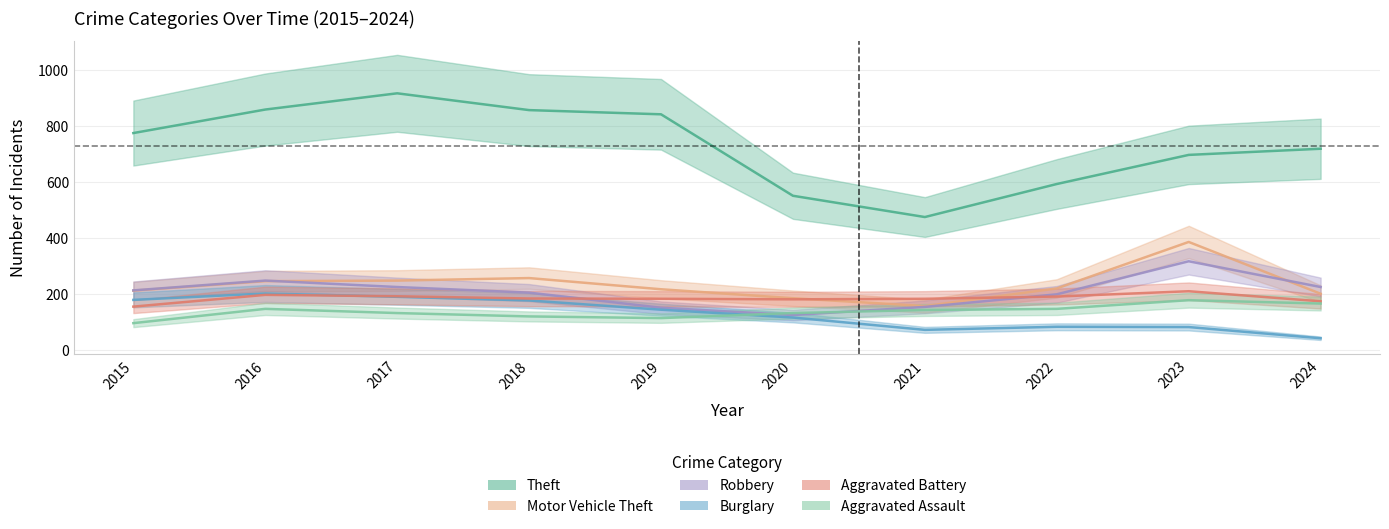

True or false: Burglary and Robbery intersect in this chart.

False